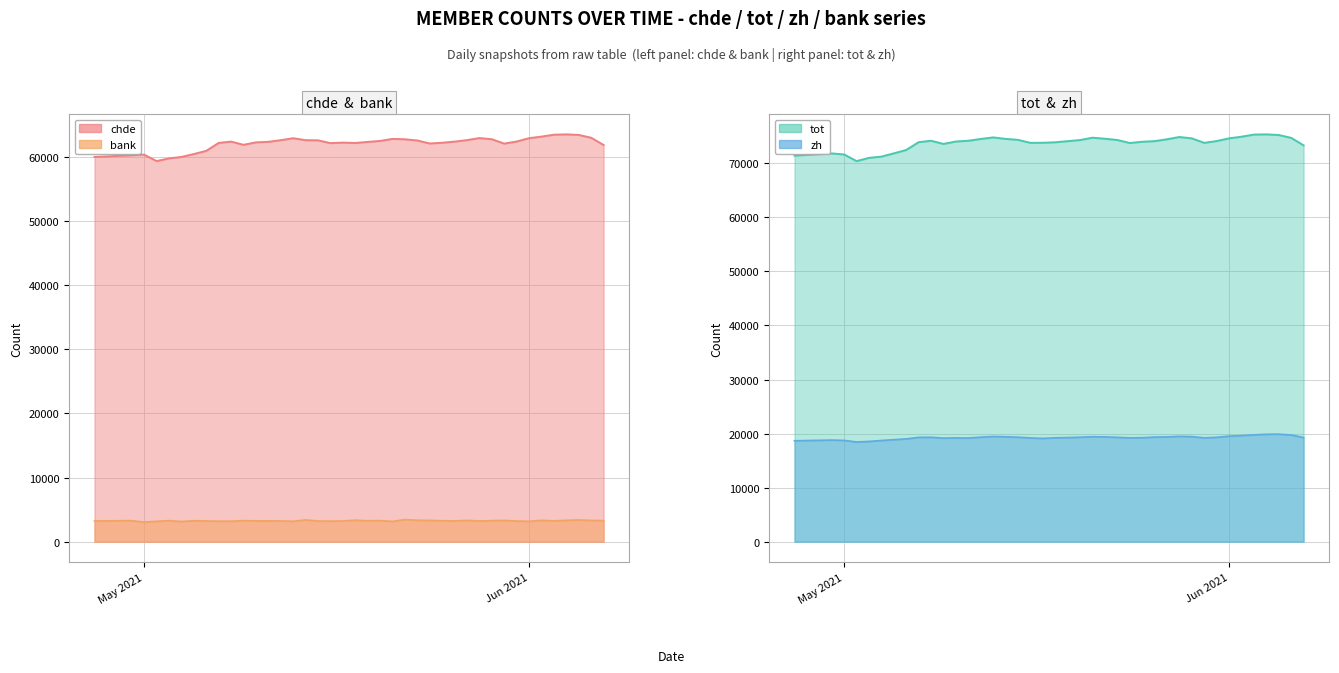

What is the value of the tot point at the 9th from the left?

73924